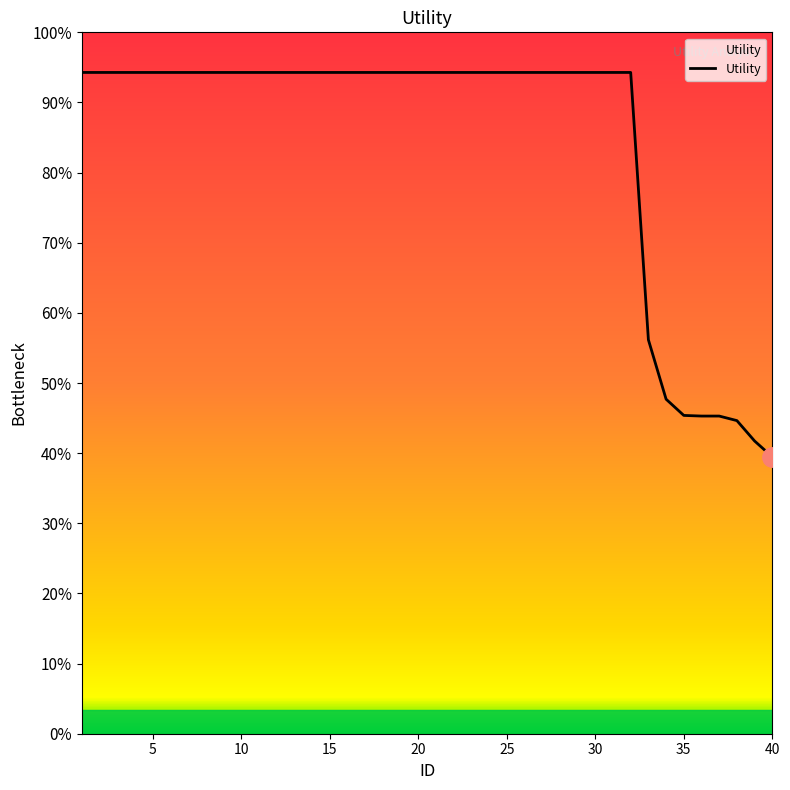

Is this an area chart (filled region under the line)?

Yes